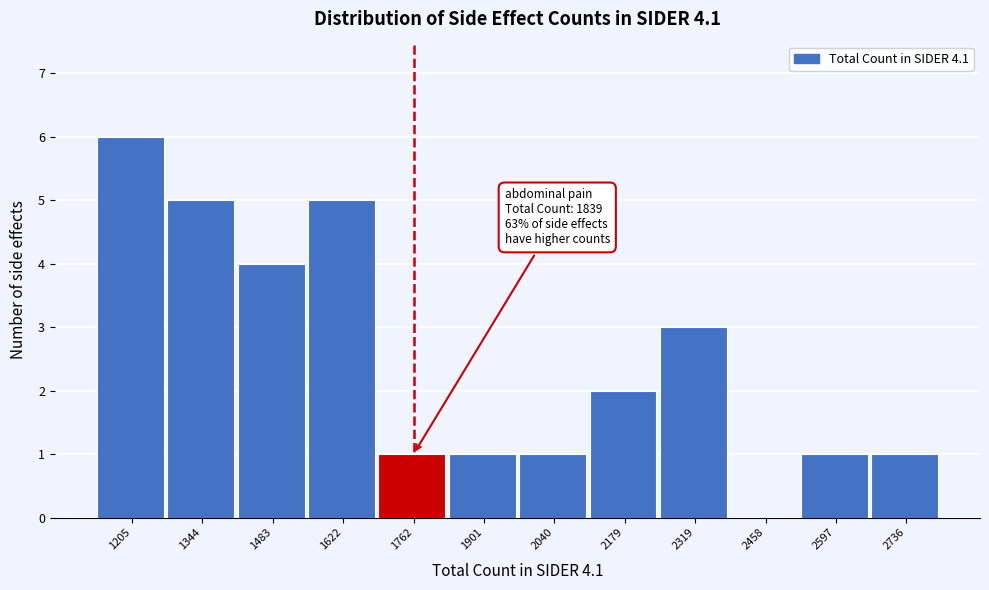

Reading left to right, extract all data points from this chart.

1205=6	1344=5	1483=4	1622=5	1762=1	1901=1	2040=1	2179=2	2319=3	2458=0	2597=1	2736=1